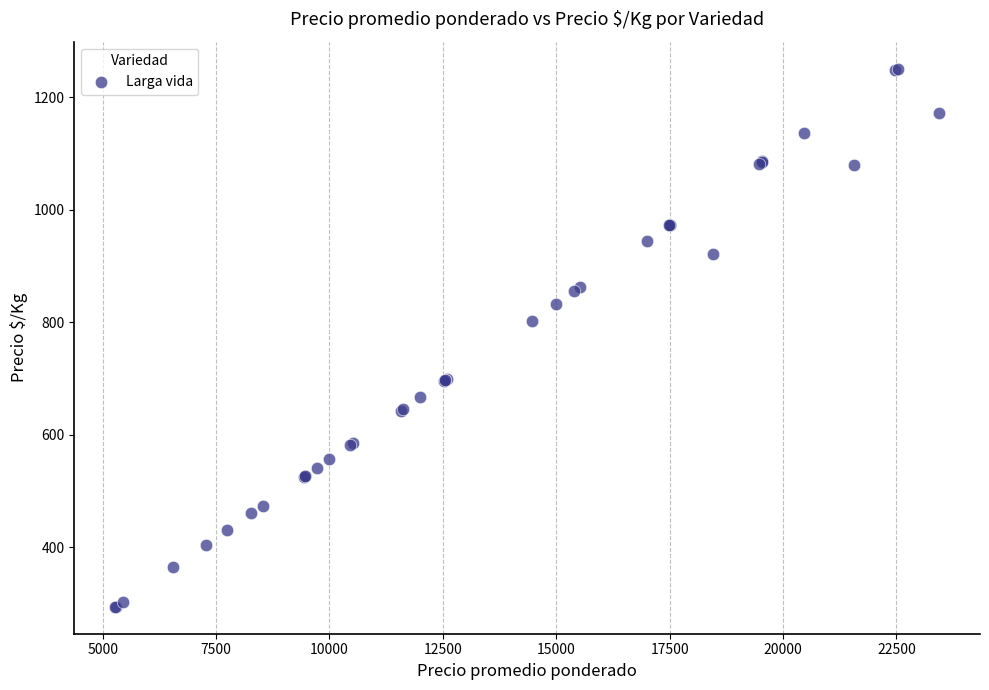

What Y value in the scatter plot is closest to 772?

803